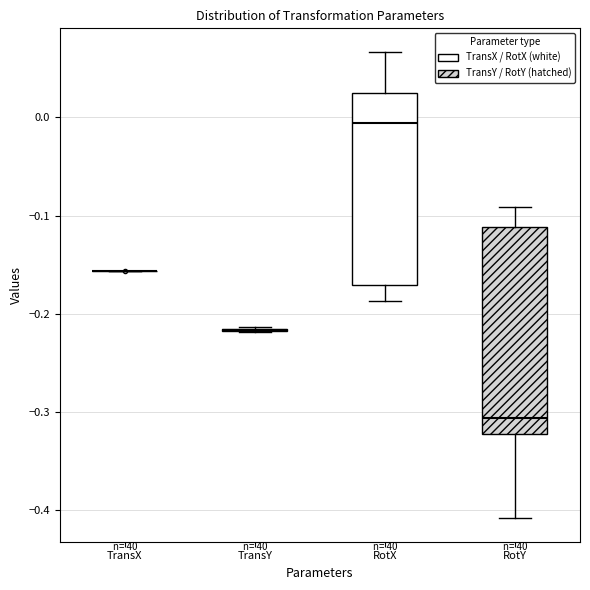

Comparing the boxes themselves (not the whiskers), which one is the tallest?

RotY